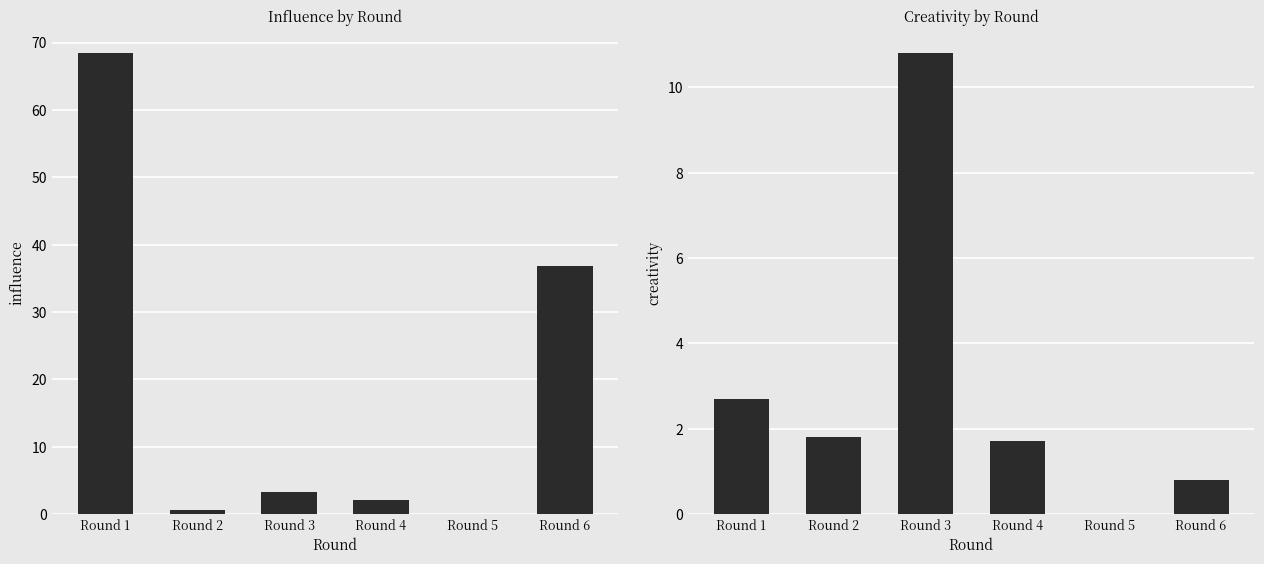

Is the value of creativity at Round 4 greater than the value of influence at Round 3?

No